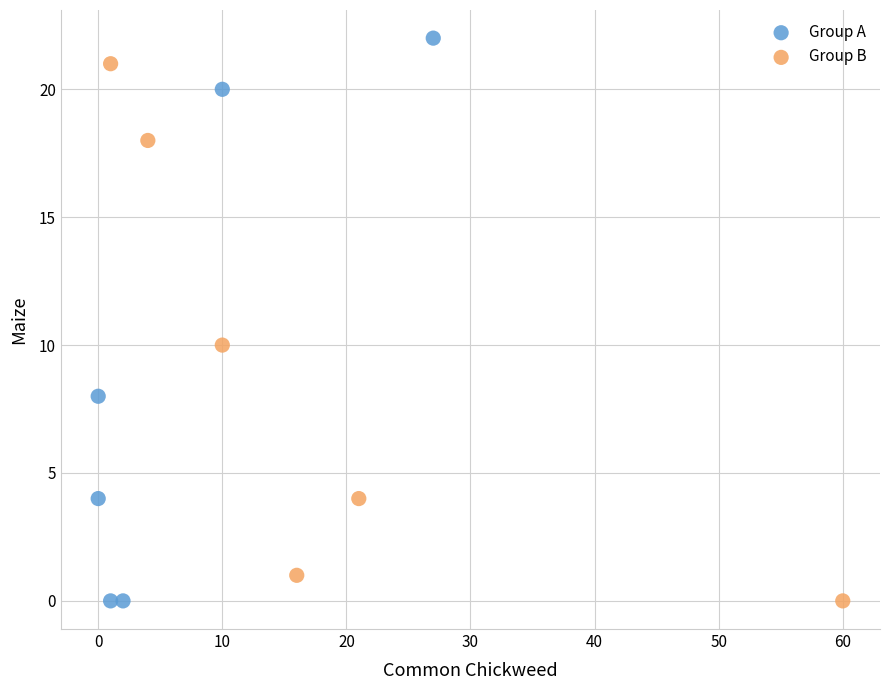

Which series has the widest spread of Y values?

Group A